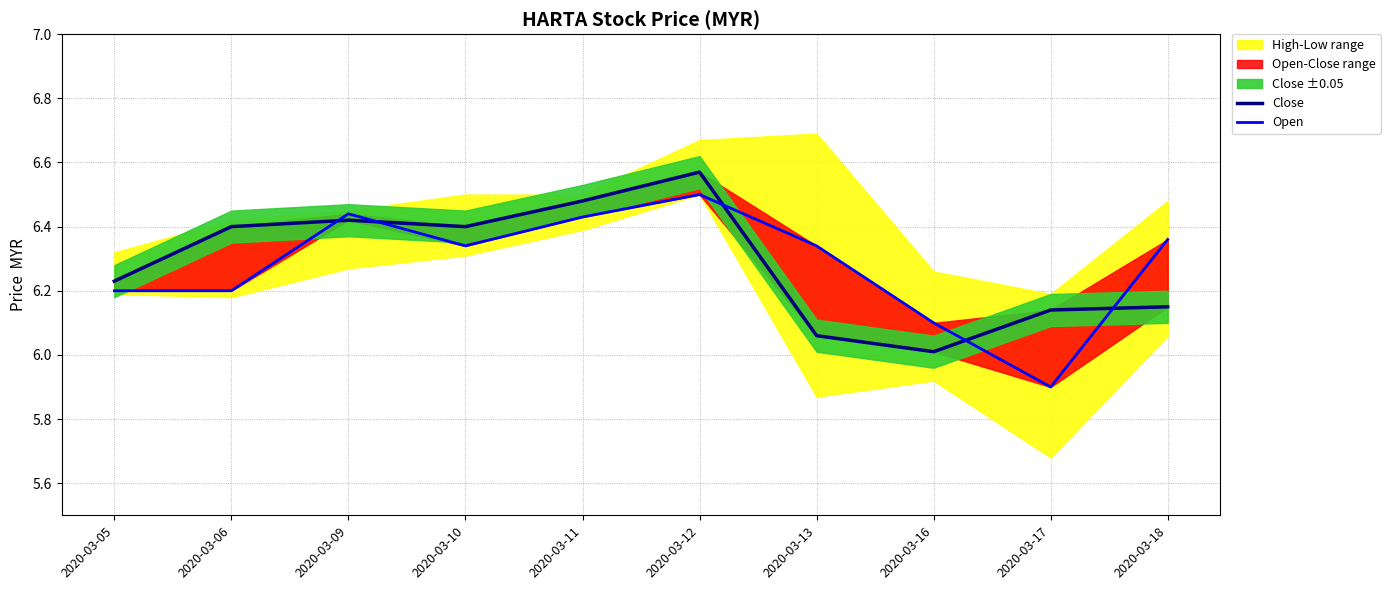

Which category has the highest value in the Close series?

2020-03-12